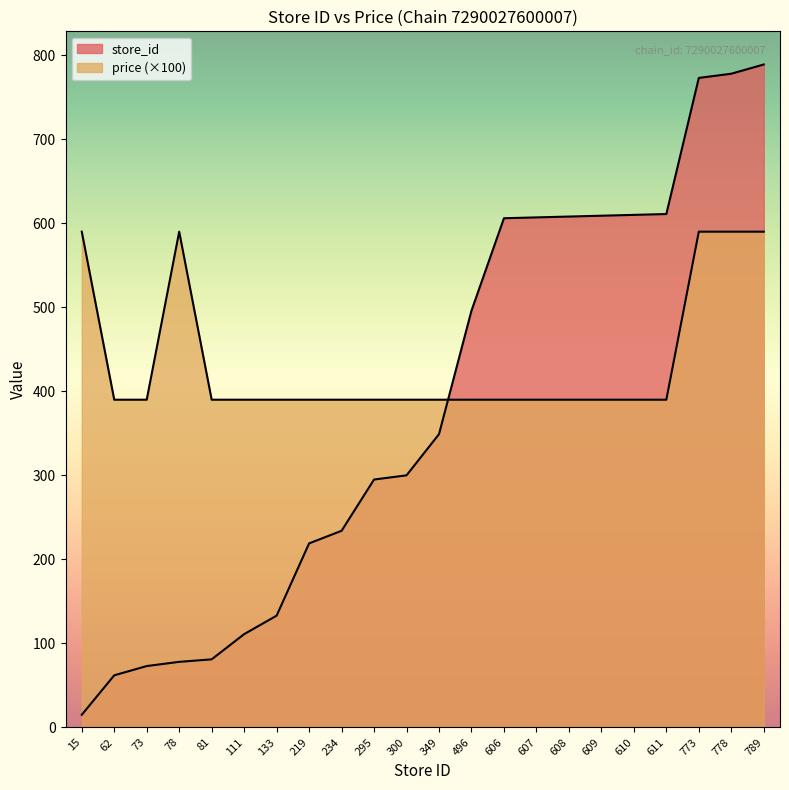

At 81, list the series in order from smallest to largest.

store_id, price